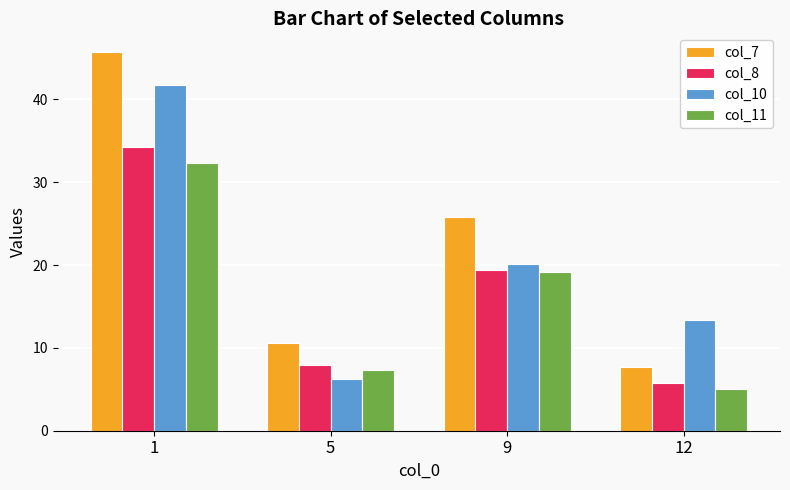

Is the value of col_11 at 12 greater than the value of col_8 at 9?

No